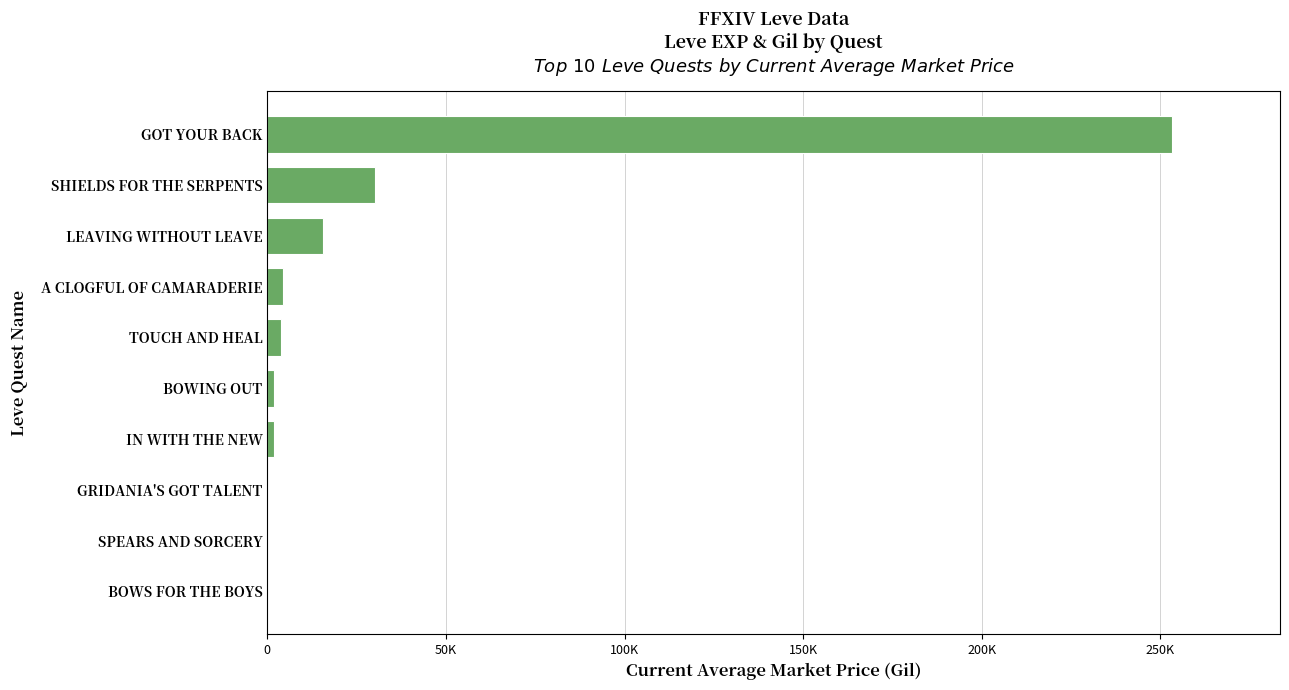

Where is the data nearest to the value 126575?

SHIELDS FOR THE SERPENTS